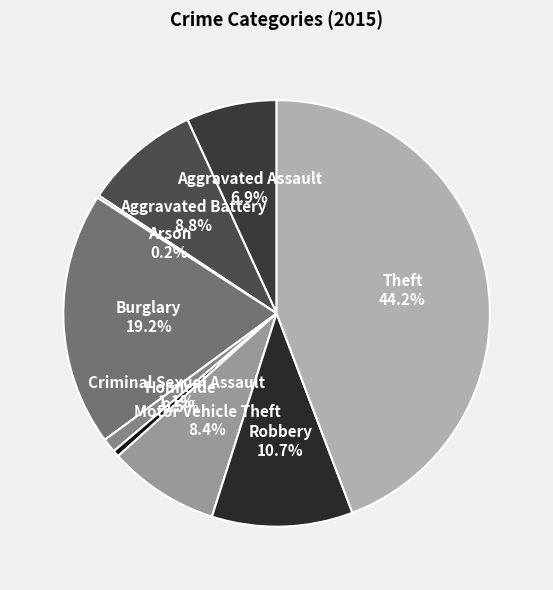

To the nearest percent, what is the average slice percentage?

11%